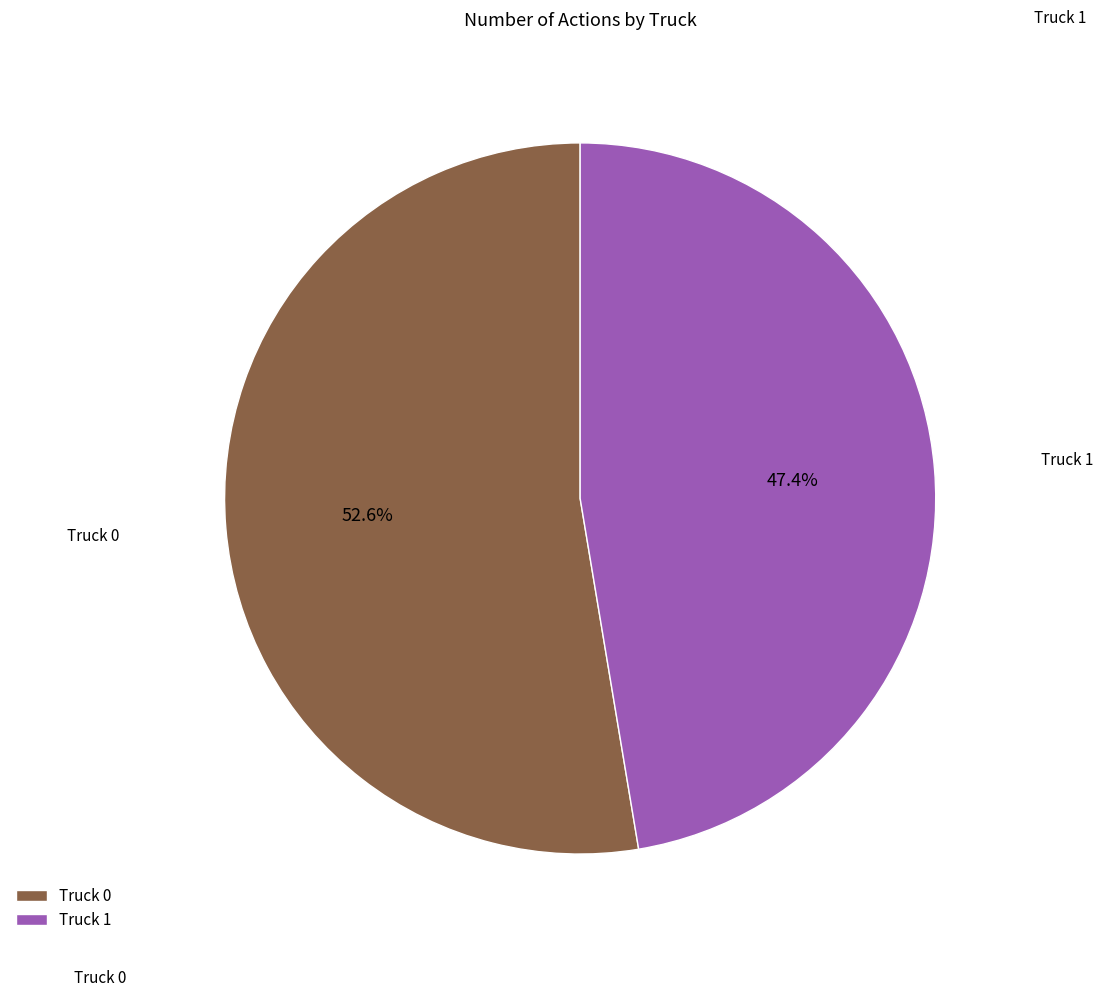

Rank the categories by value from lowest to highest.

Truck 1, Truck 0